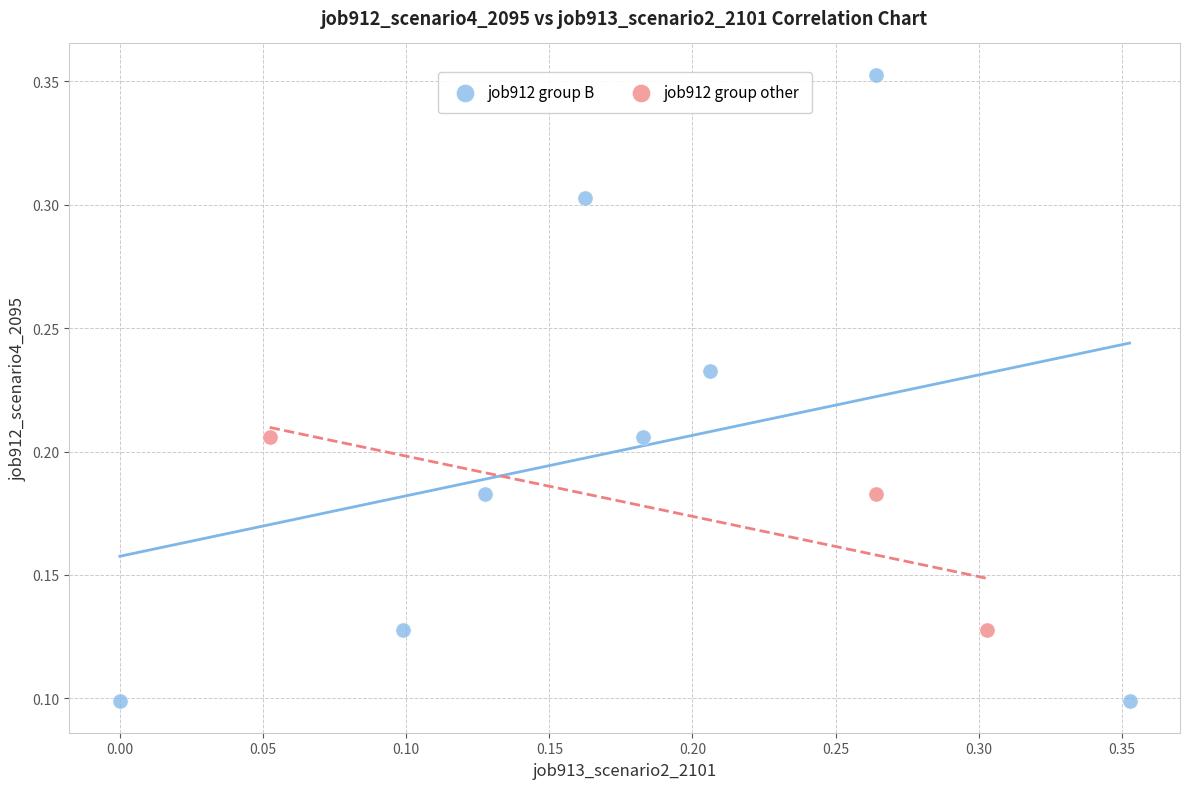

Which series has the widest spread of Y values?

job912 group B